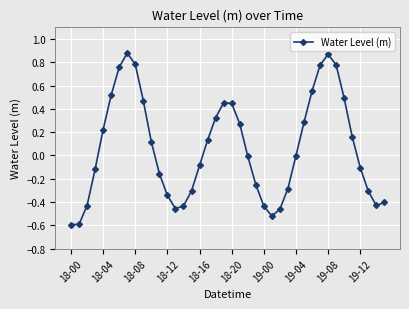

How many interior local peaks (higher than both neighbors) does the data have?

3